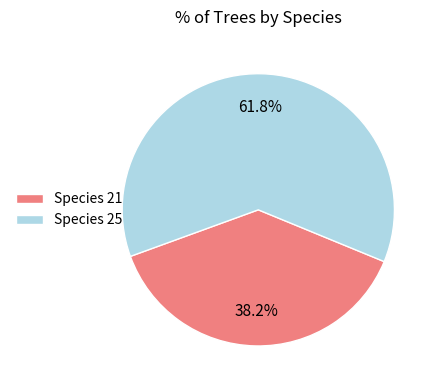

Which category accounts for the majority?

Species 25